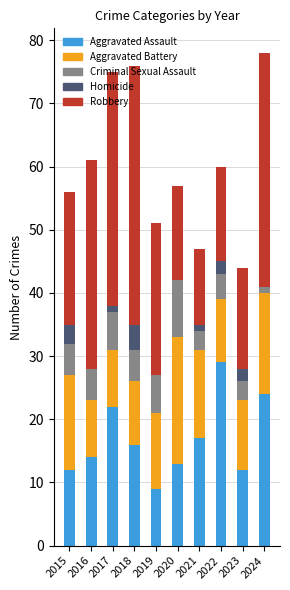

Are the bars grouped side by side (vs. stacked)?

No